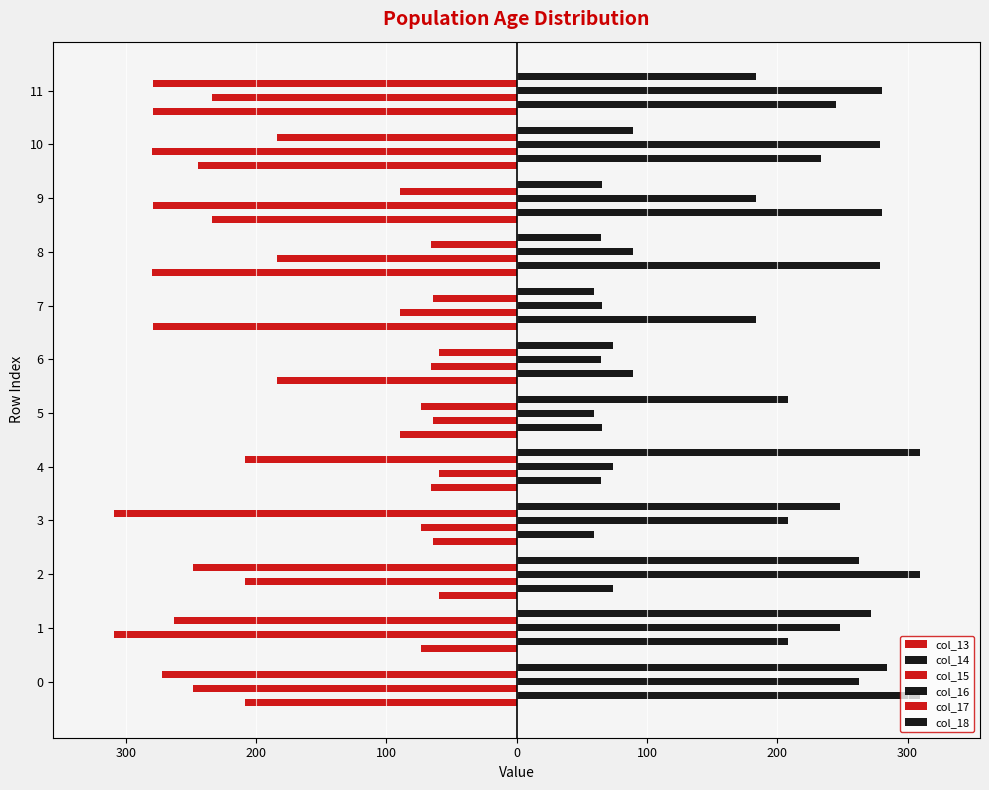

At how many categories does at least one series exceed 81?

12